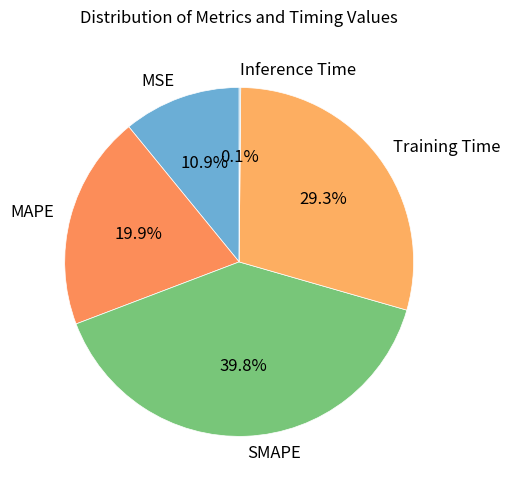

What percentage is NOT represented by Training Time?

70.7%